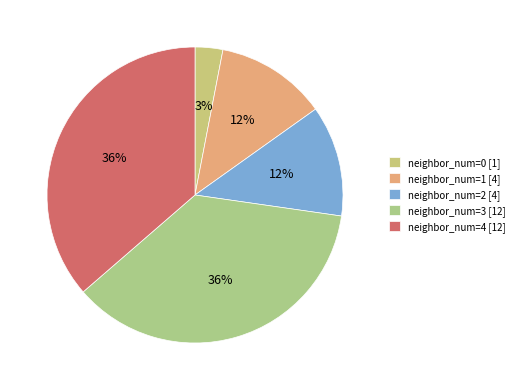

How many segments does this pie chart have?

5